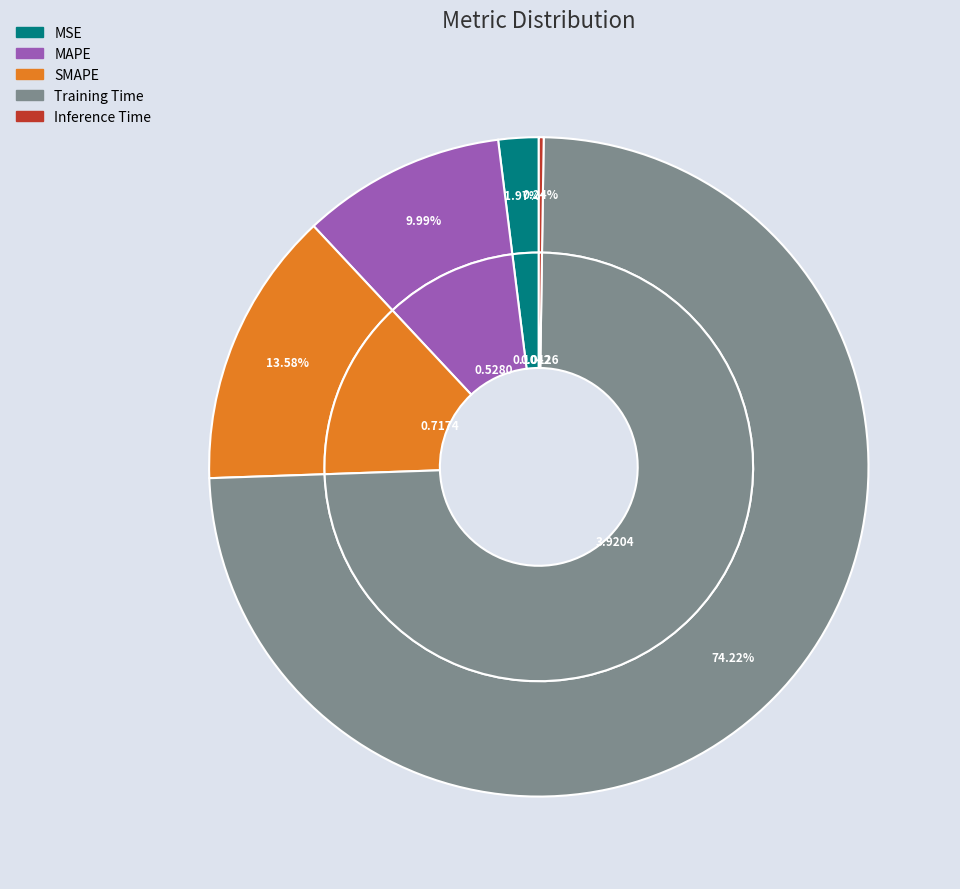

What is the largest slice in the pie chart?

Training Time